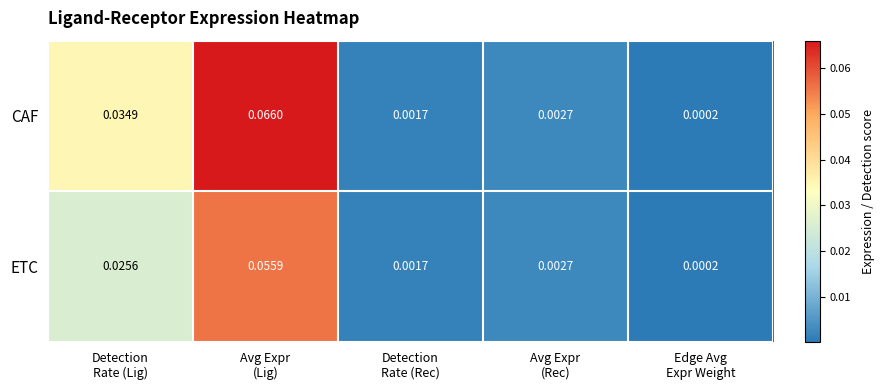

Which series has the largest total across all categories?

CAF